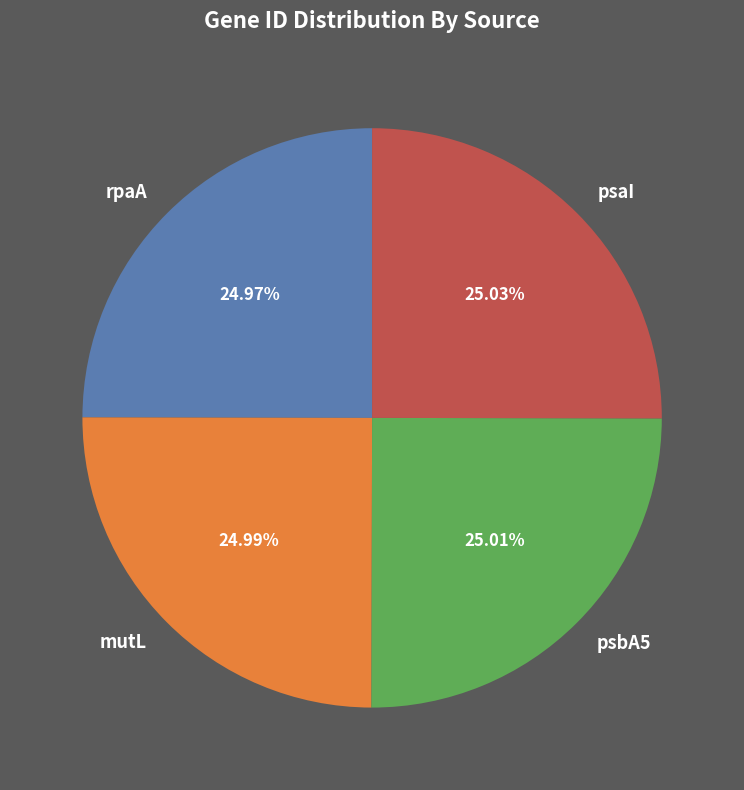

The psbA5 slice represents 25% of the pie. True or false?

True